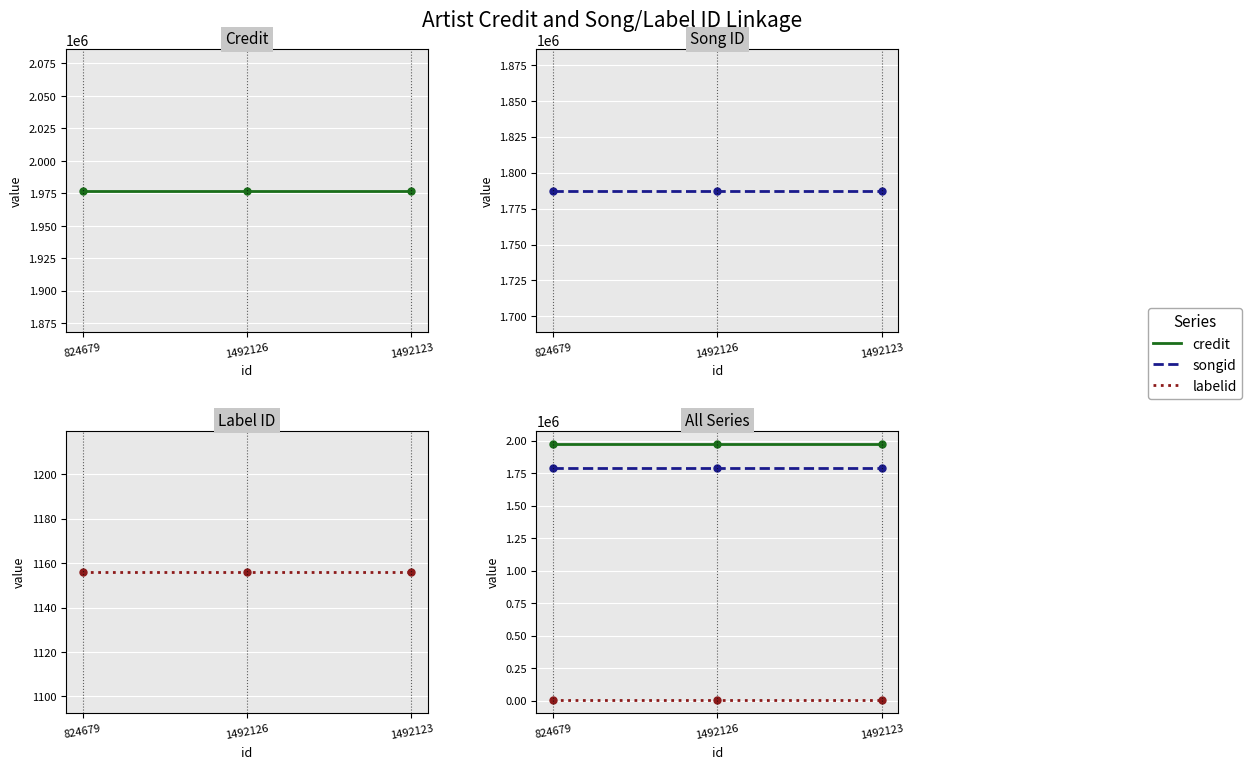

Which category has the highest value in the songid series?

824679